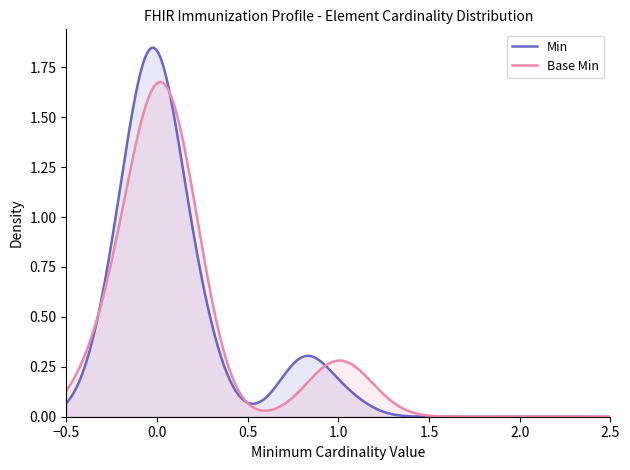

List the series in order of their peak value, highest first.

Min, Base Min